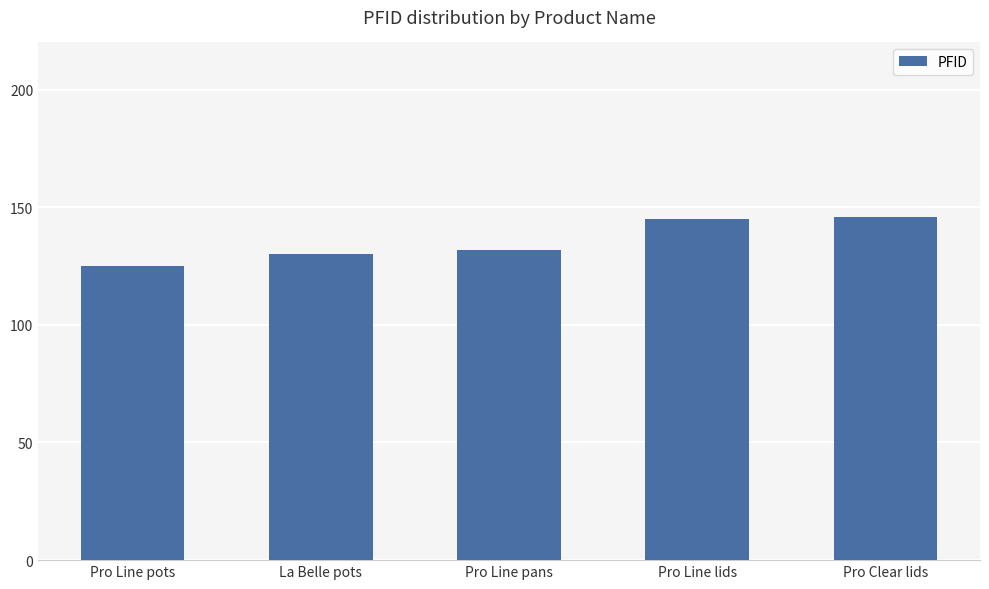

Are the bars horizontal?

No